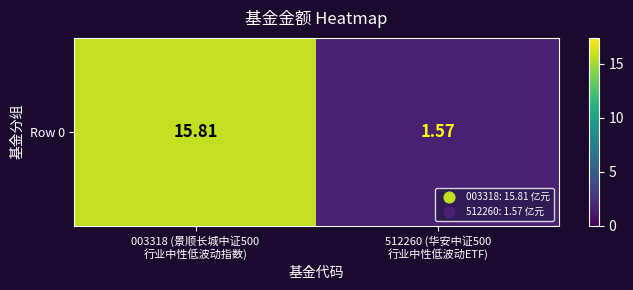

What is the approximate value at 512260 (华安中证500
行业中性低波动ETF)?

1.6